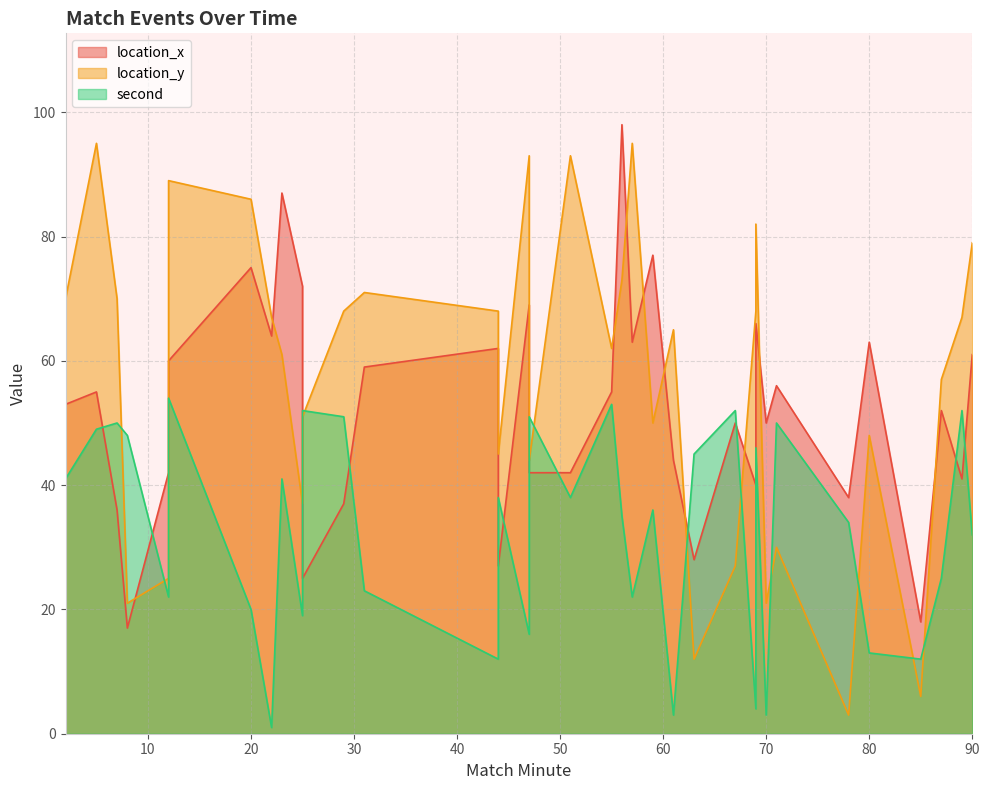

Is it true that location_x equals 66 at 69?

False